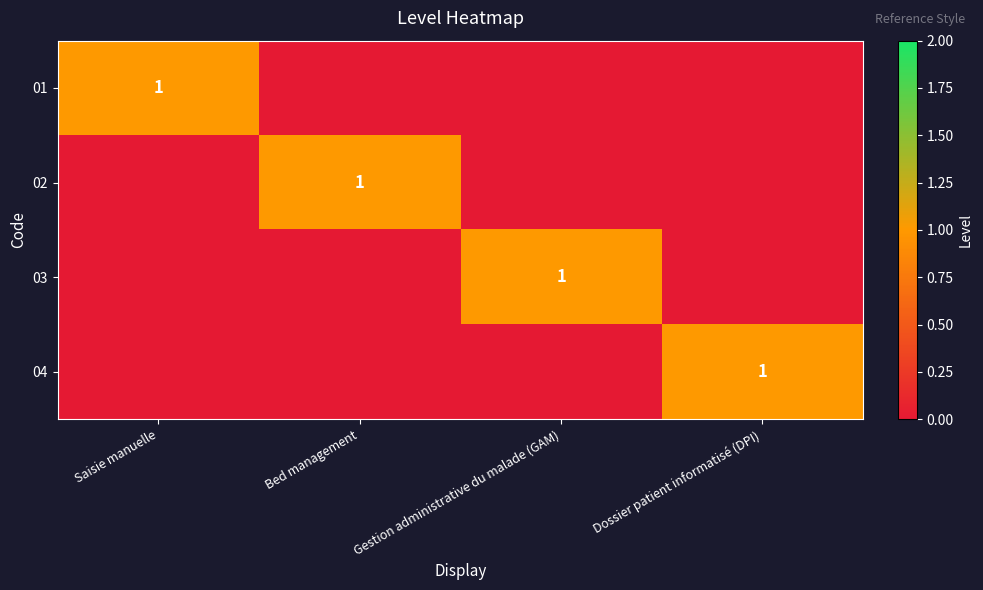

The 01 series shows 0 at Saisie manuelle. True or false?

False